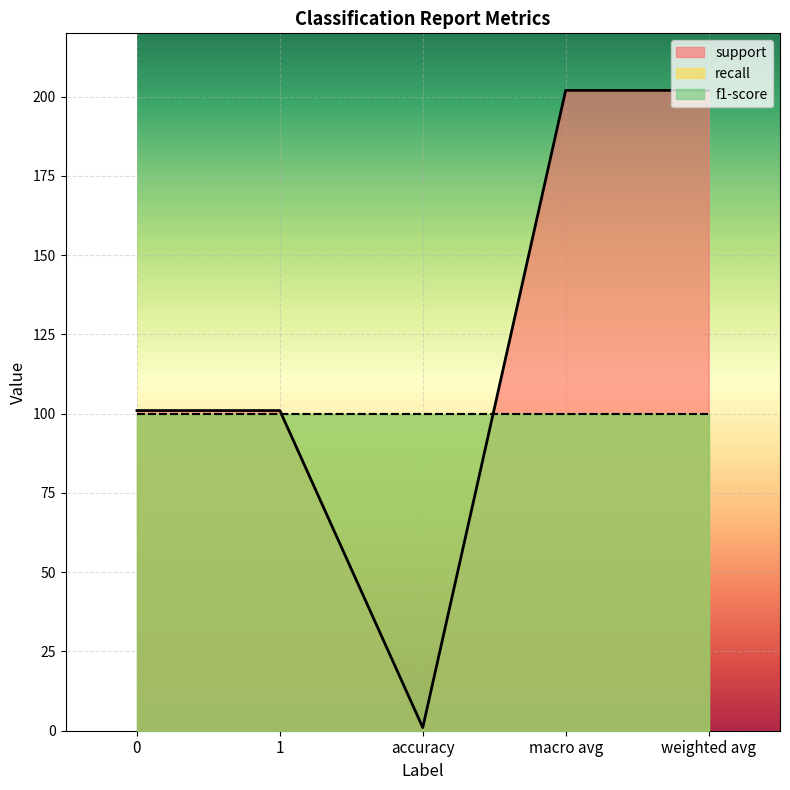

Which has a higher value, accuracy or weighted avg?

weighted avg